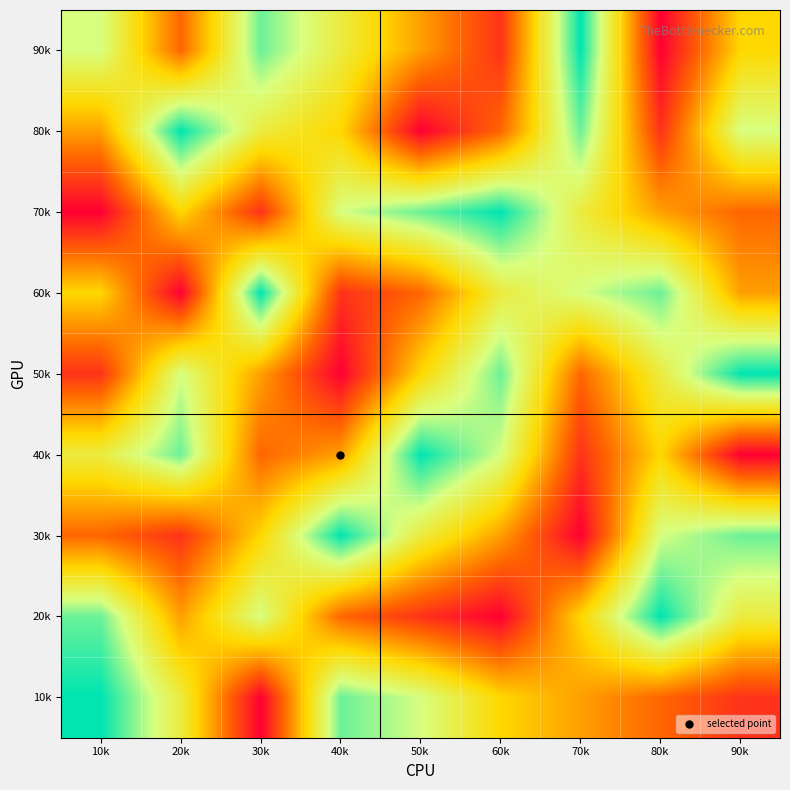

Between 30k and 40k, which is larger?

30k